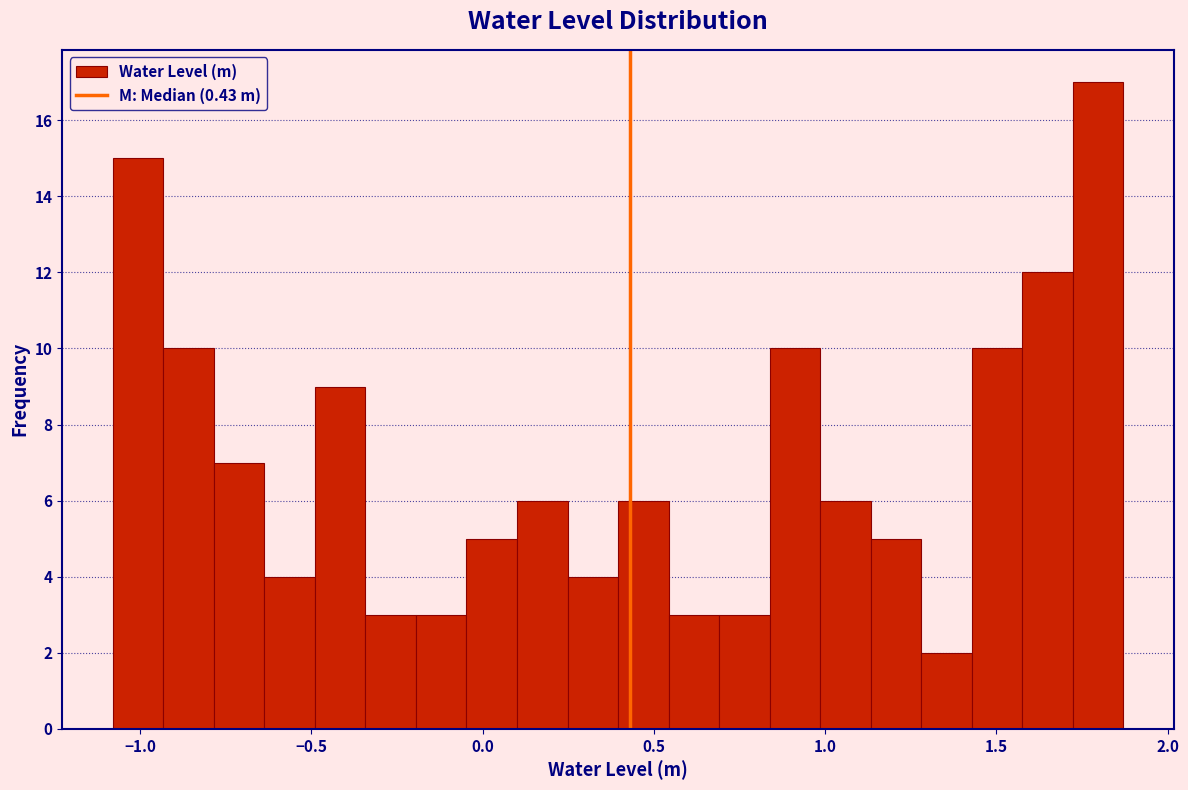

Read against the x-axis, roughly where is the centre of the tallest bar?

1.80